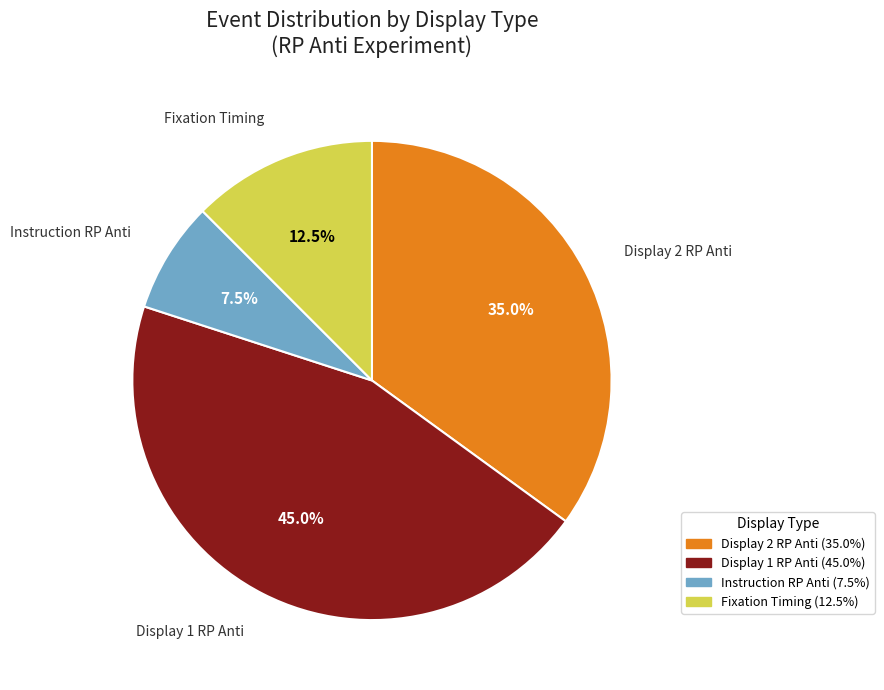

Does any single category account for the majority?

No